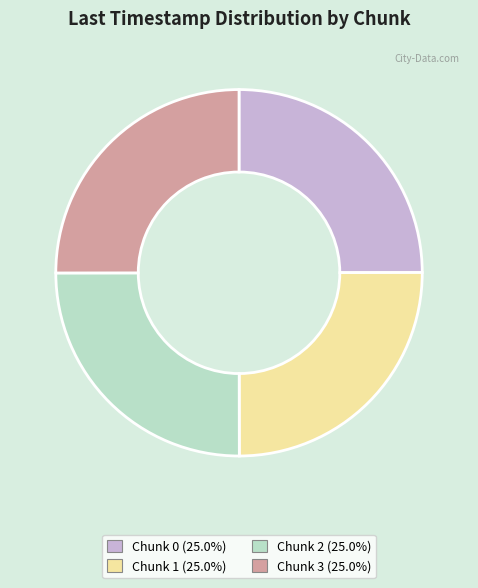

True or false: Chunk 3 accounts for 25% of the total.

True